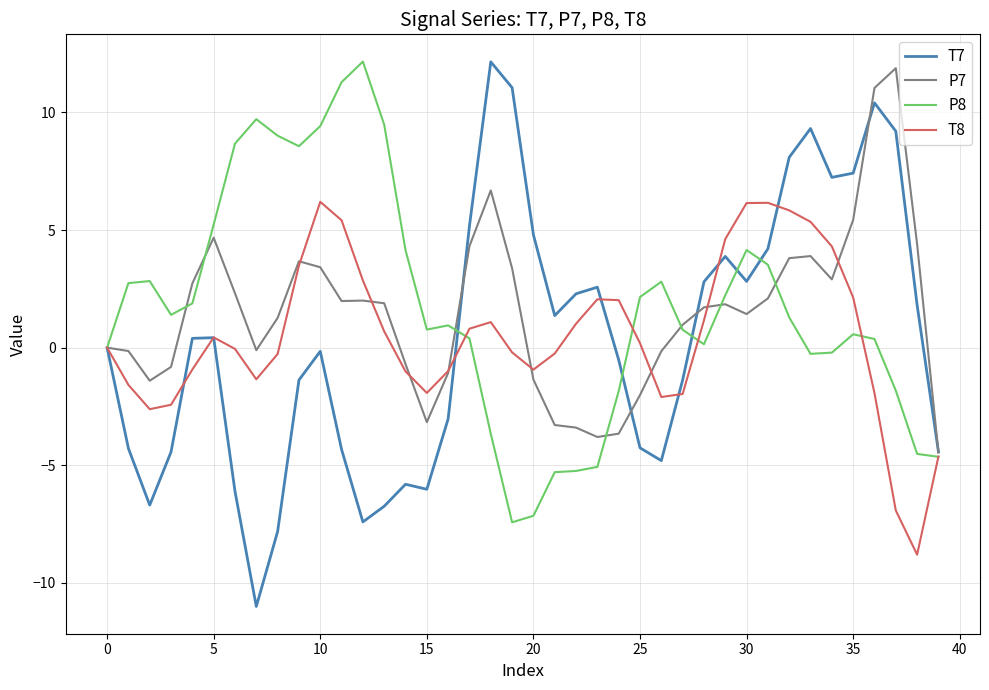

How many lines are shown in the chart?

4